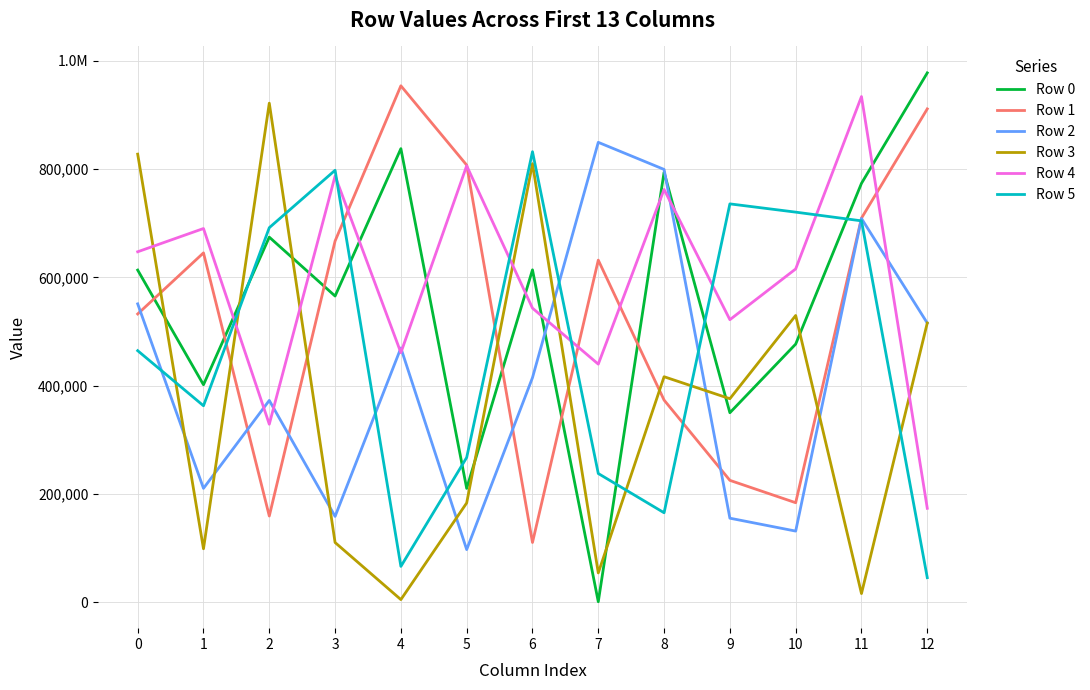

Does the chart have visible grid lines?

Yes